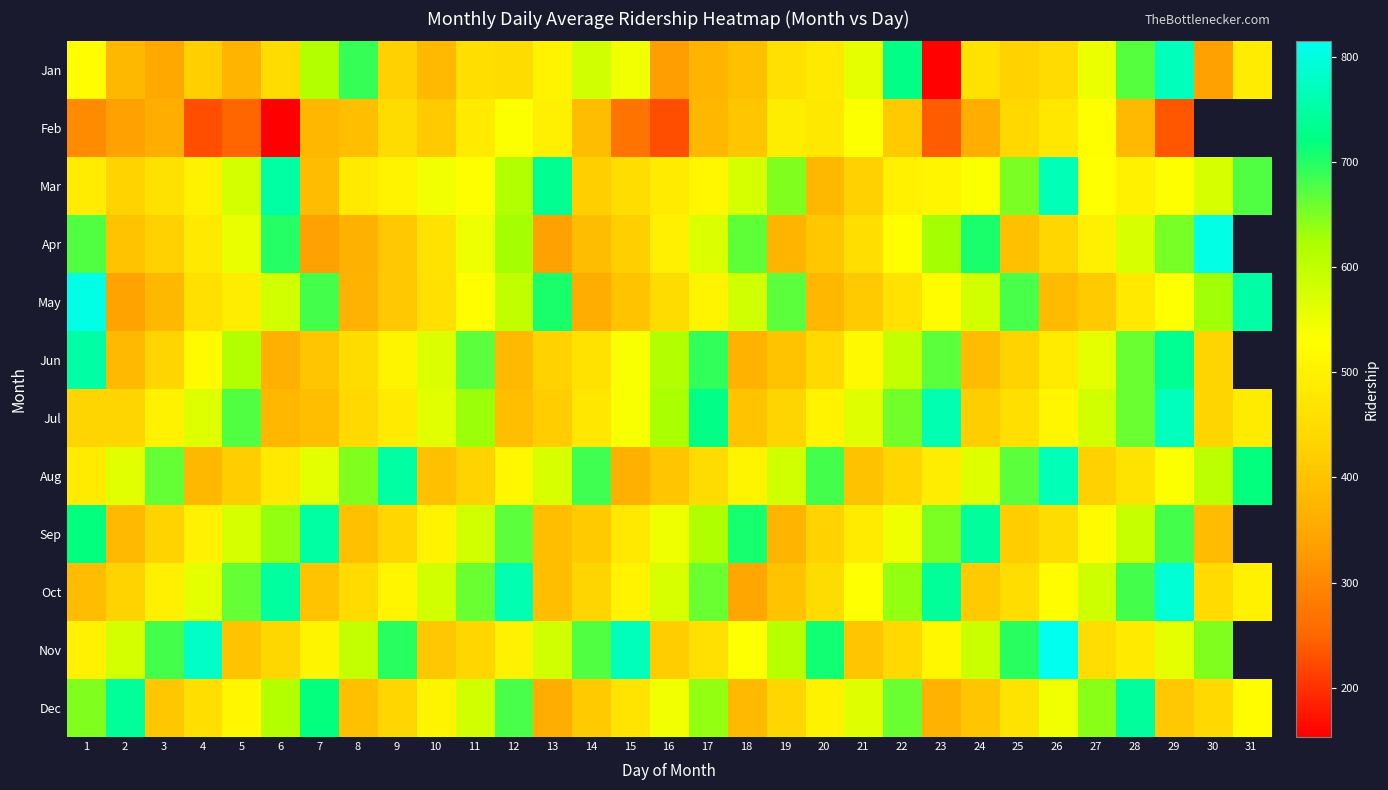

What is the sum of all Dec values?

16223.0